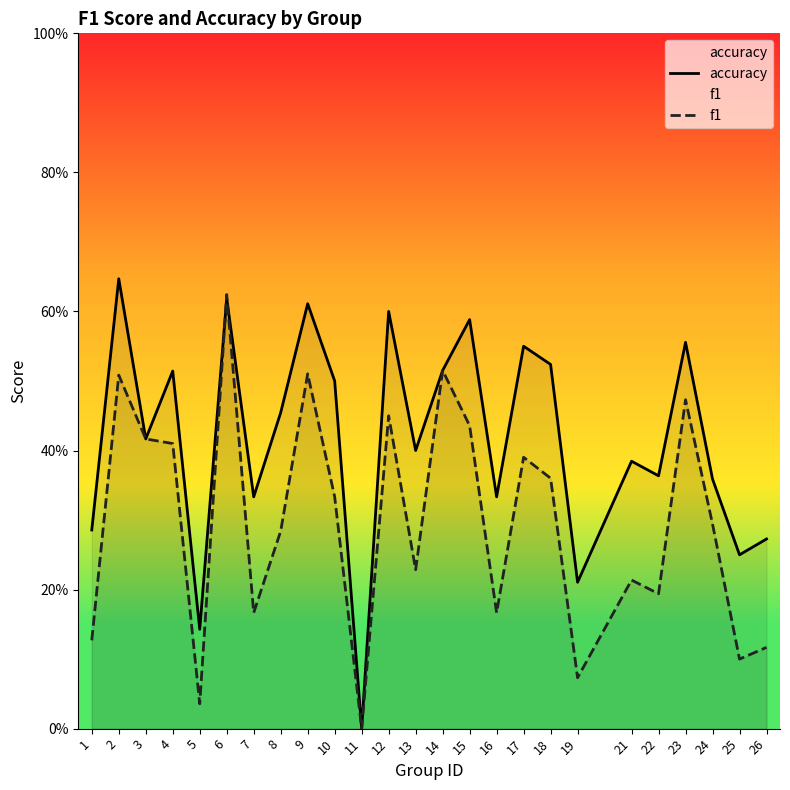

Which series has the largest range (max minus min)?

accuracy